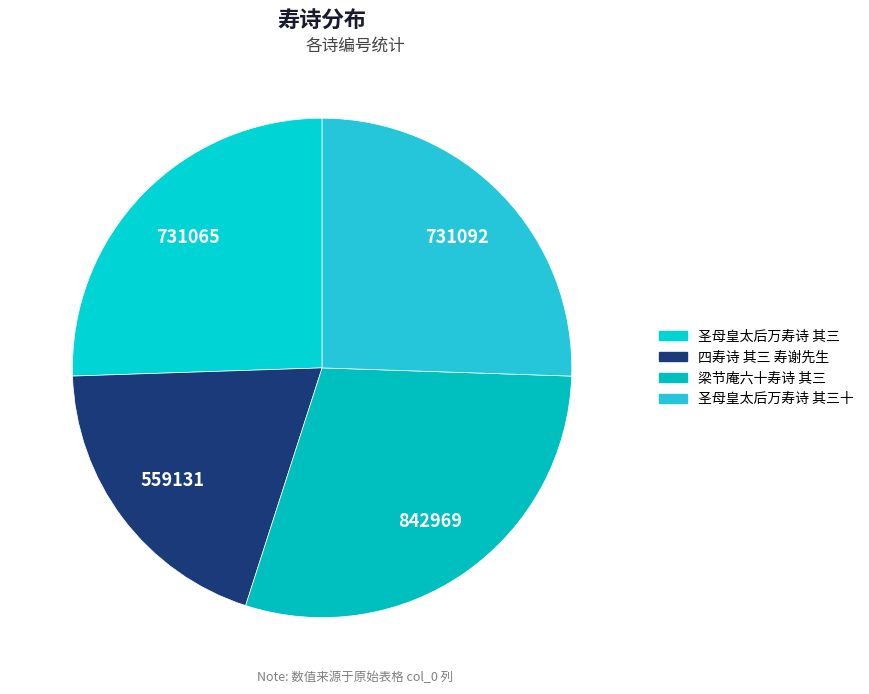

How many slices are in this pie chart?

4